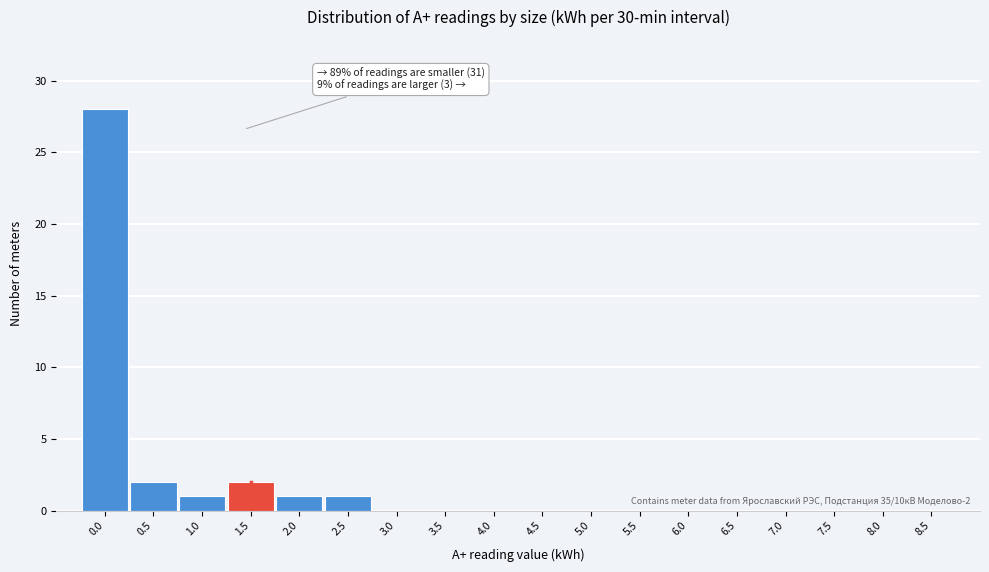

Reading right to left, what are all the values shown in this chart?

8.5=0	8.0=0	7.5=0	7.0=0	6.5=0	6.0=0	5.5=0	5.0=0	4.5=0	4.0=0	3.5=0	3.0=0	2.5=1	2.0=1	1.5=2	1.0=1	0.5=2	0.0=28